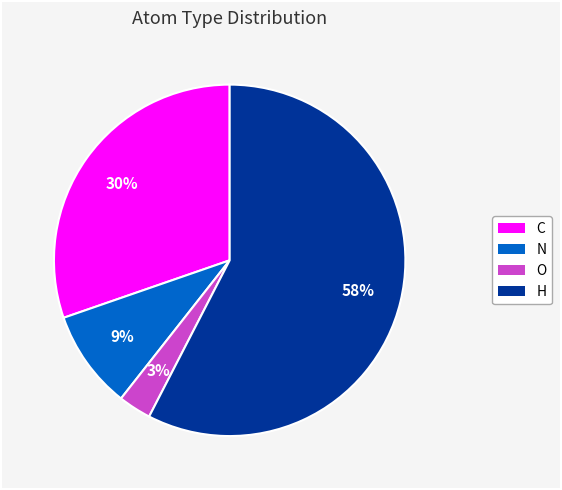

True or false: O accounts for 14% of the total.

False